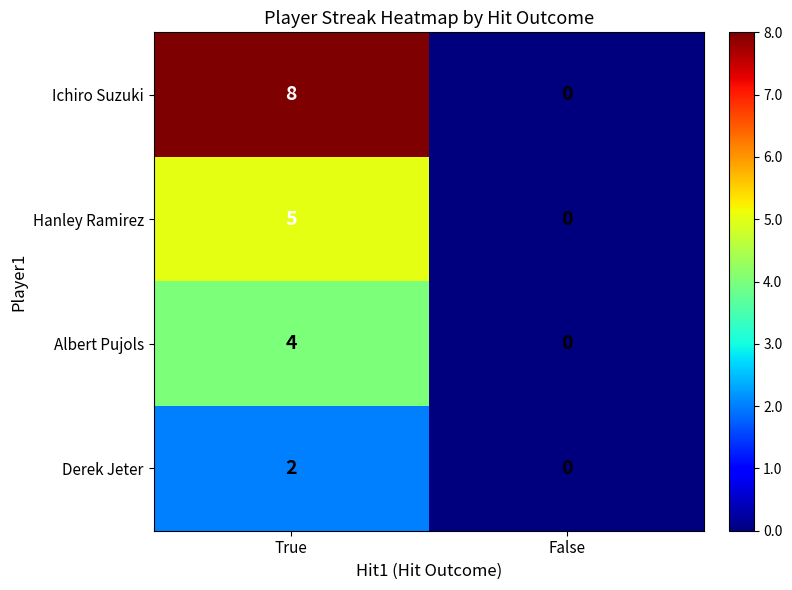

Count the number of data series in this chart.

4